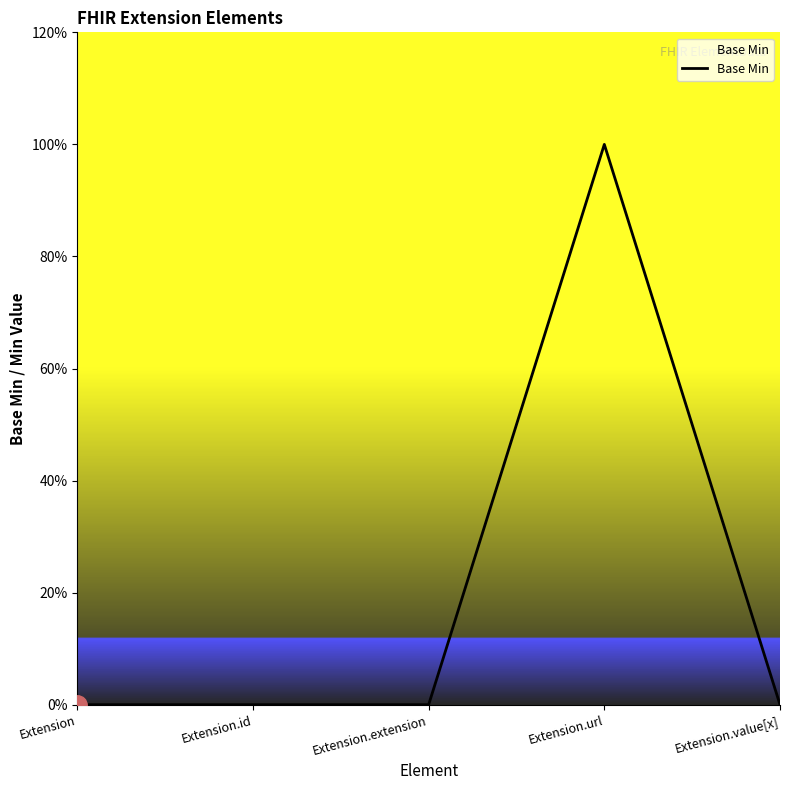

Does the chart display data point markers on the line(s)?

No